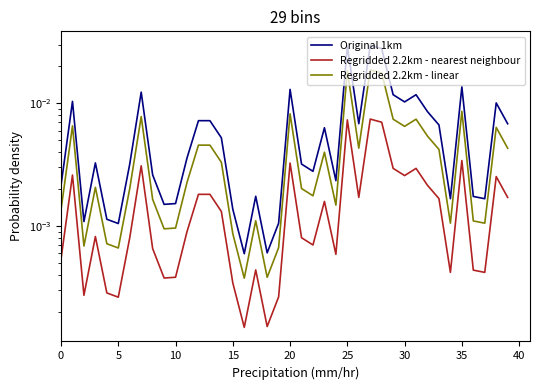

True or false: Original 1km and Regridded 2.2km - nearest neighbour intersect in this chart.

False